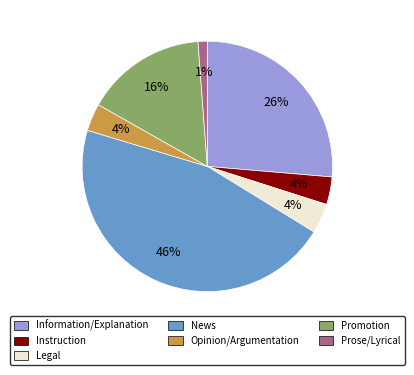

To the nearest percent, what percentage of the pie is Legal?

4%